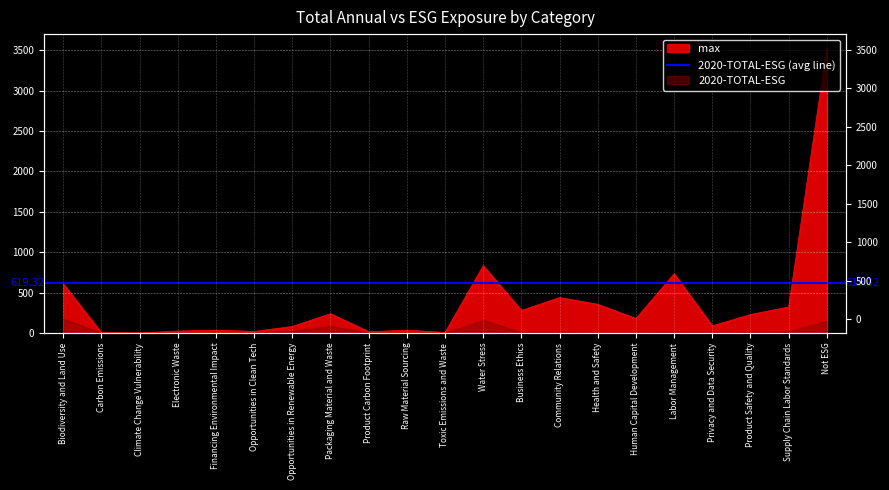

What is the label of the 21st point from the right?

Biodiversity and Land Use